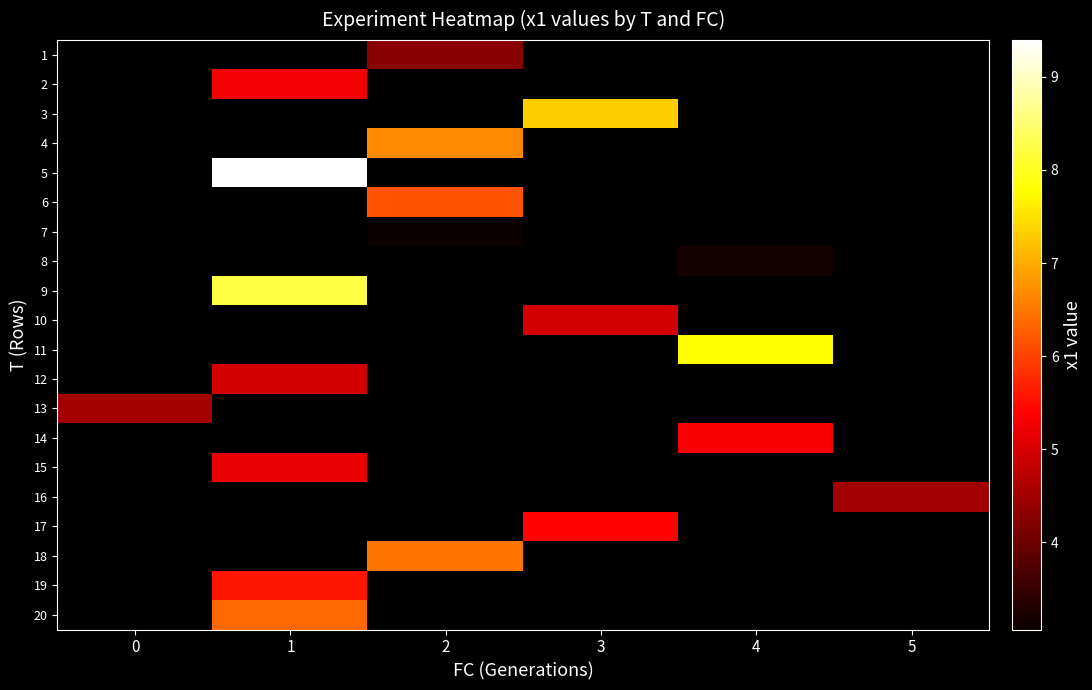

Count the number of categories in the chart.

6